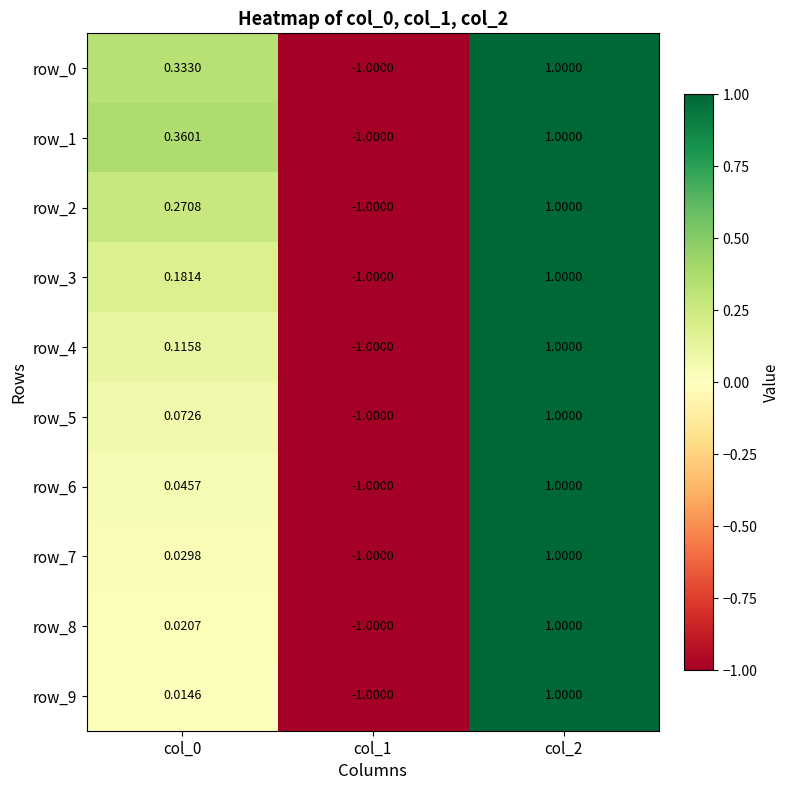

At how many categories does at least one series exceed 0?

2